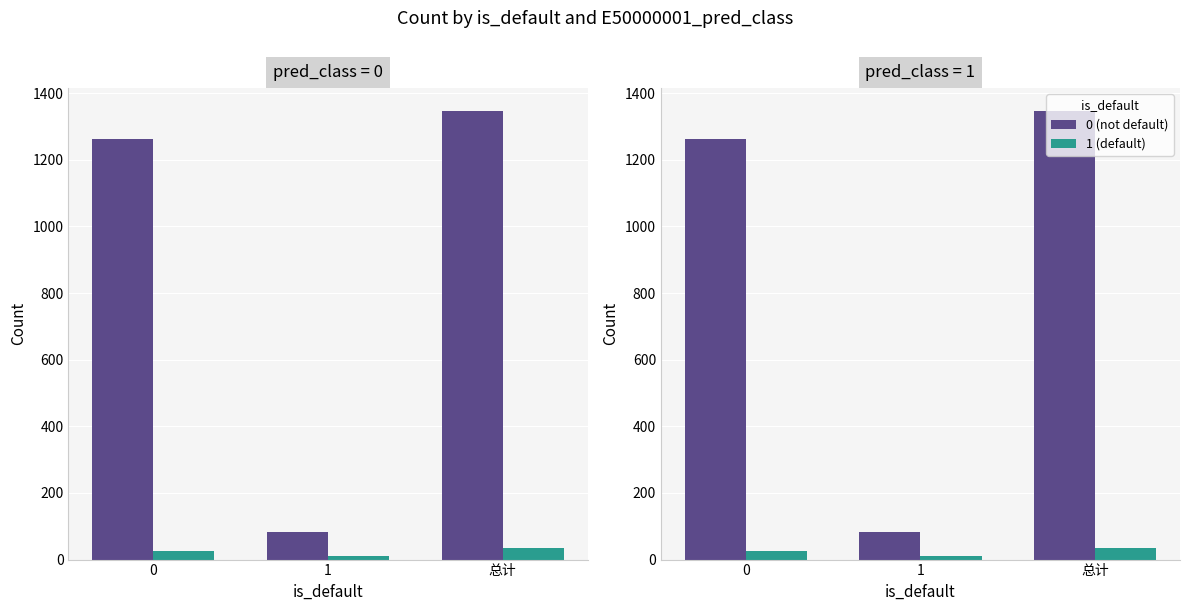

Which series has the widest spread of values?

0 (not default)